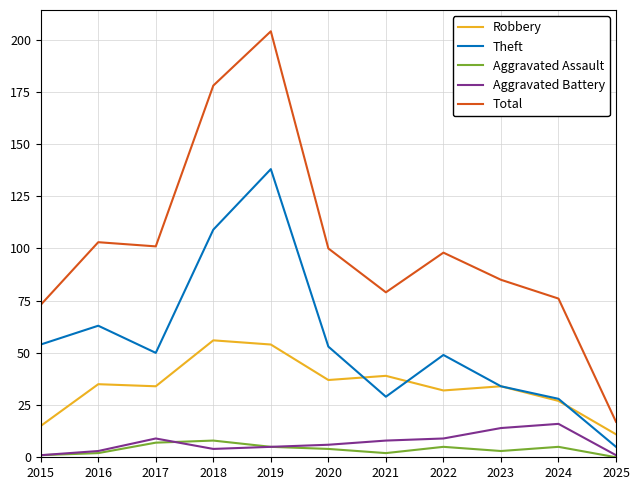

Is it true that Robbery equals 54 at 2019?

True